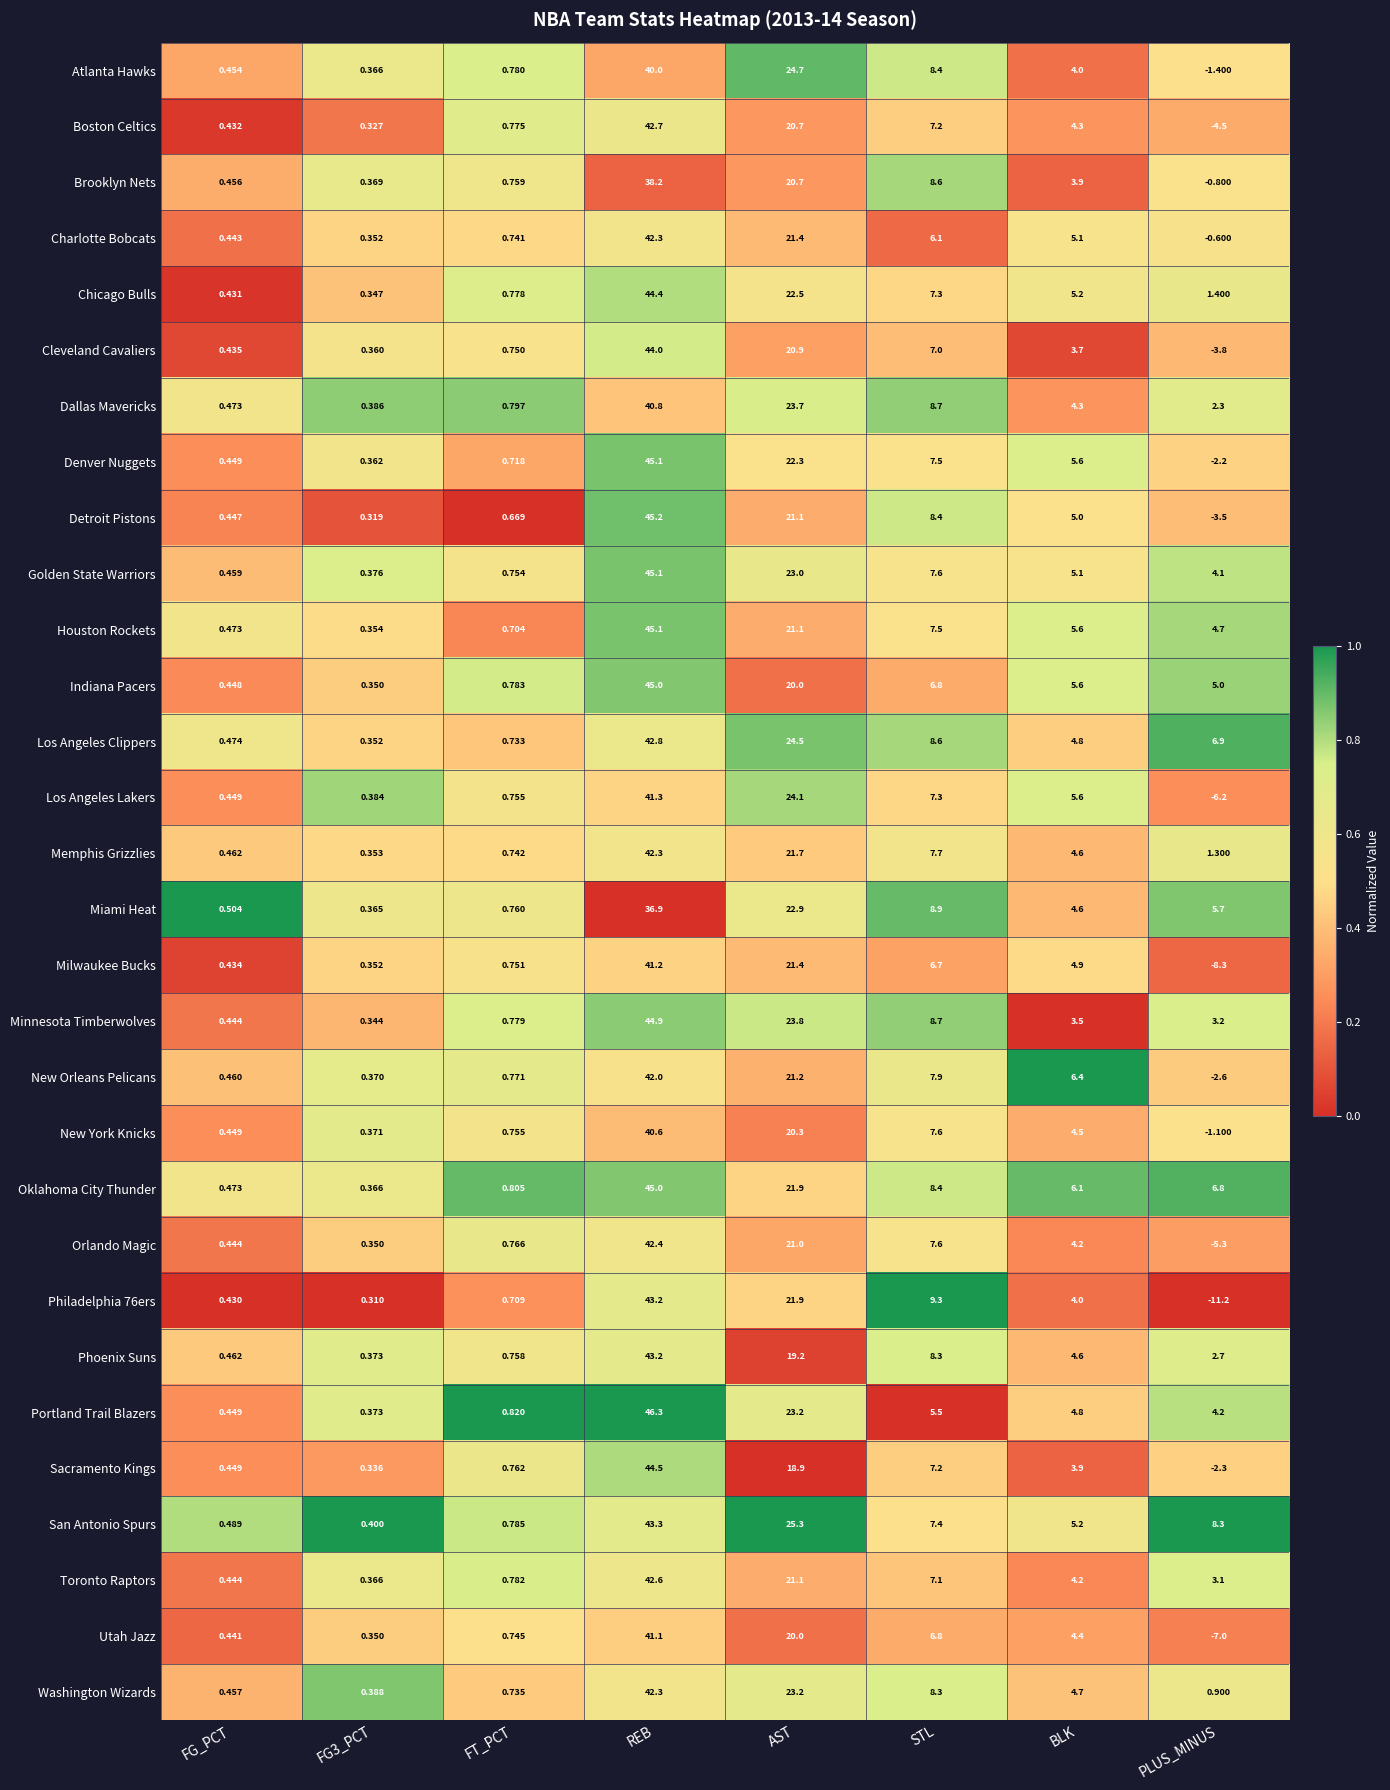

Where is Detroit Pistons nearest to the value 20?

AST